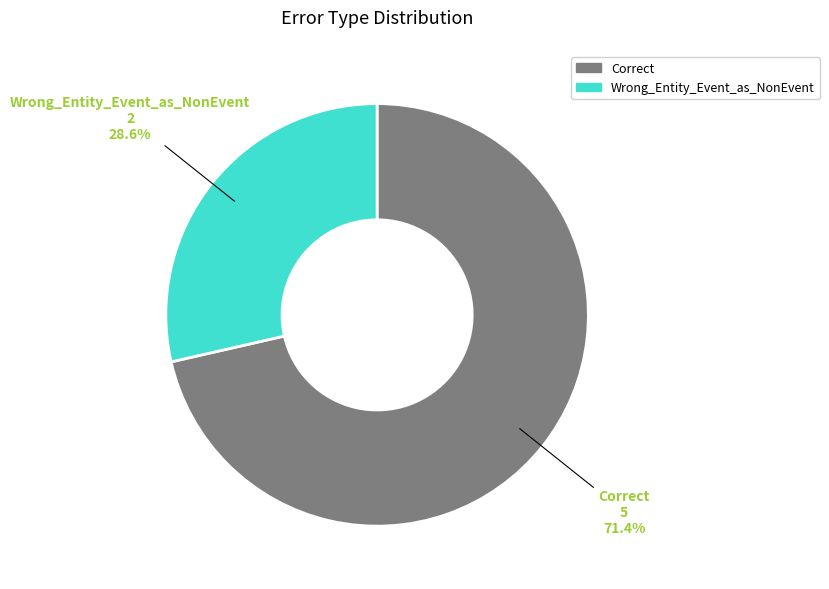

To the nearest percent, what percentage of the pie is Wrong_Entity_Event_as_NonEvent?

29%